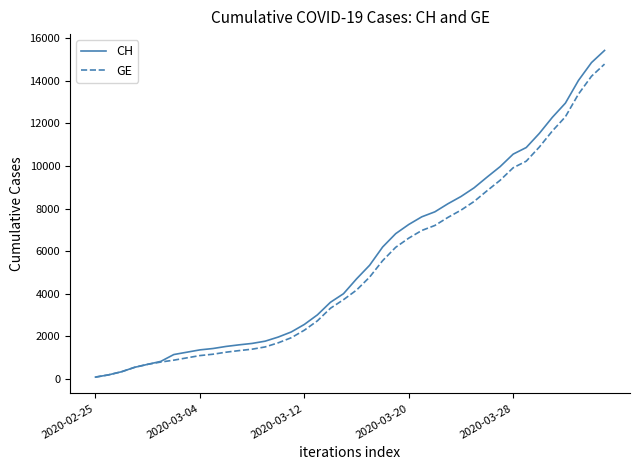

Which series has the widest spread of values?

CH